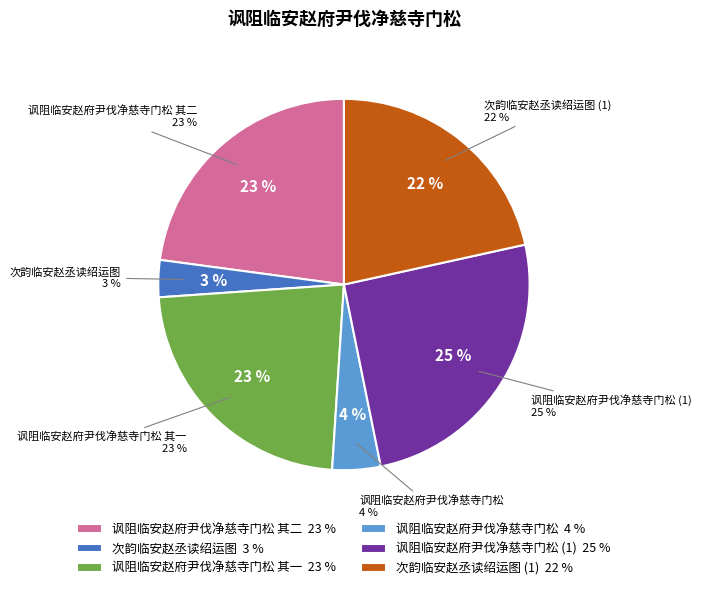

To the nearest percent, what is the average slice percentage?

17%